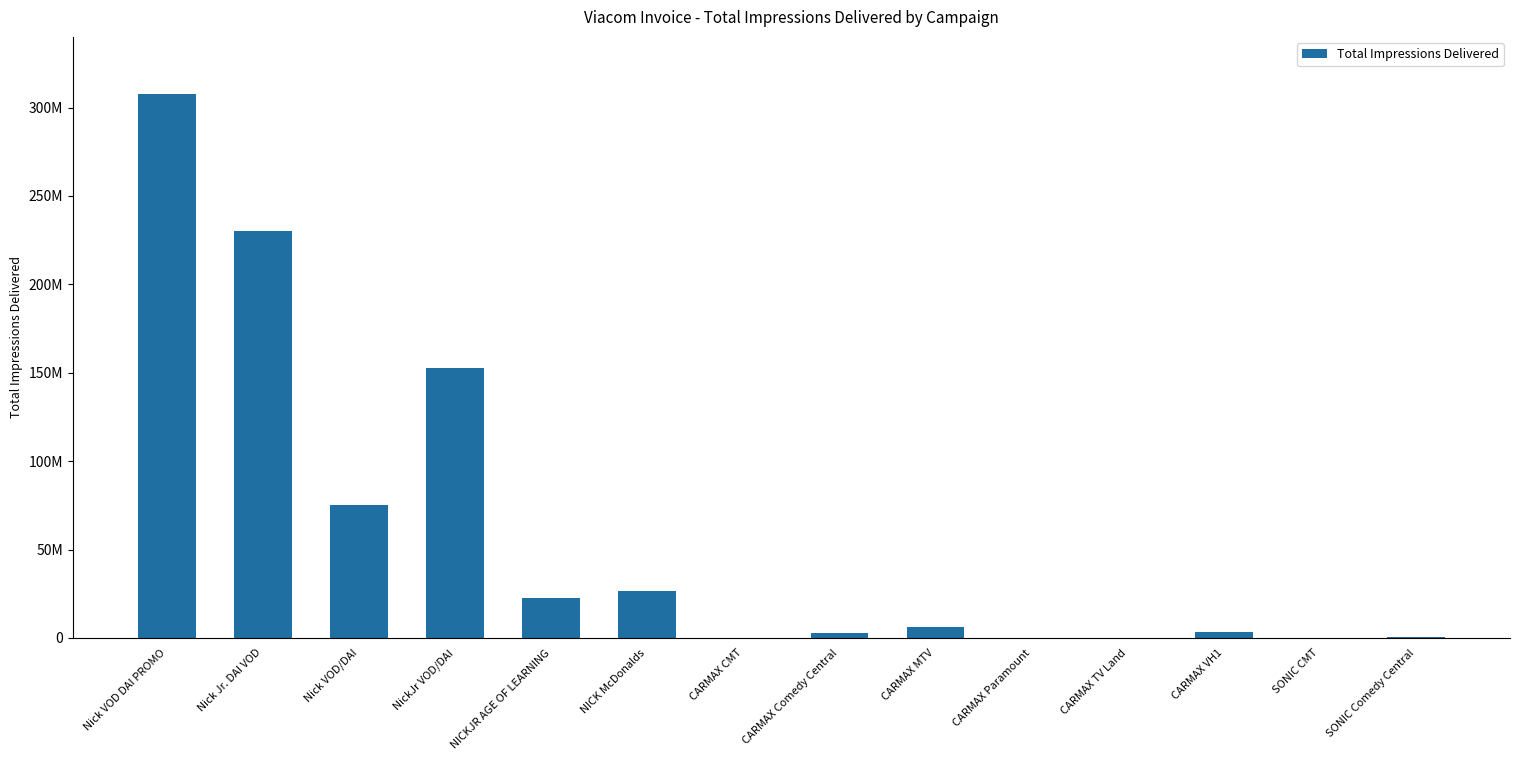

True or false: the data shows 4055295 at CARMAX Comedy Central.

False